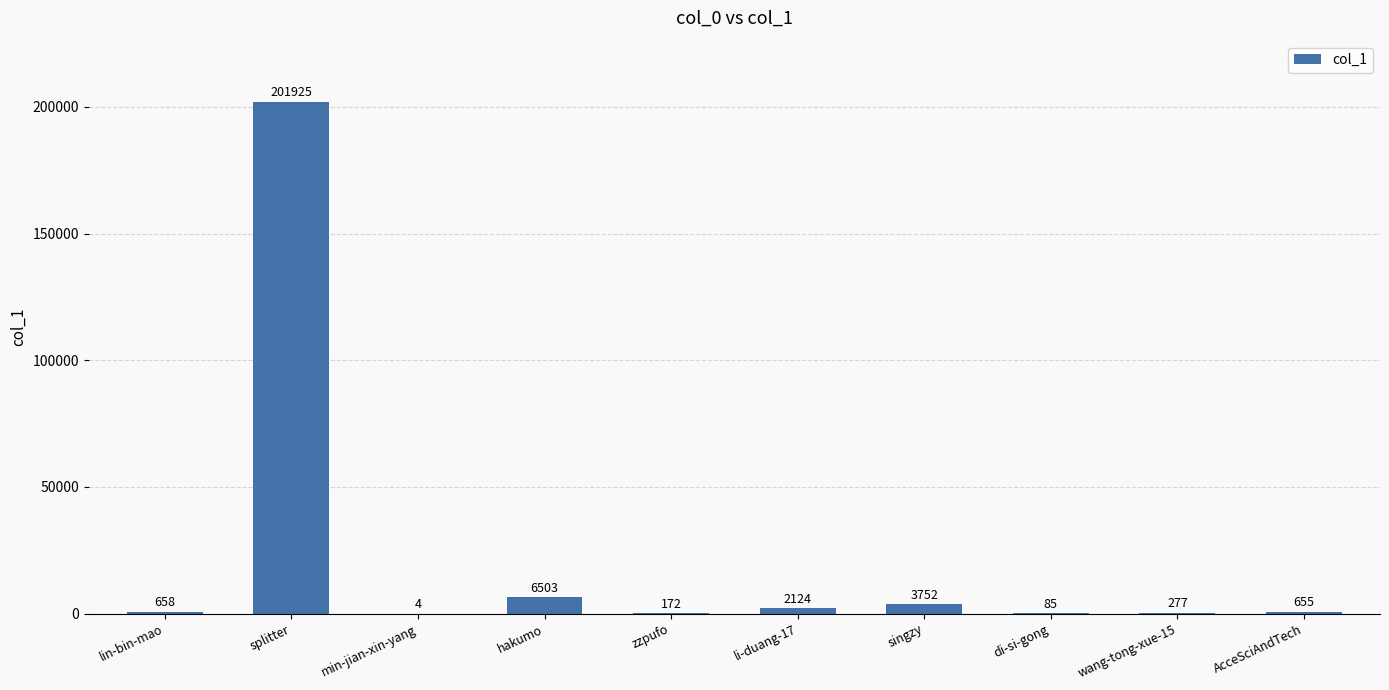

True or false: the data shows 658 at lin-bin-mao.

True